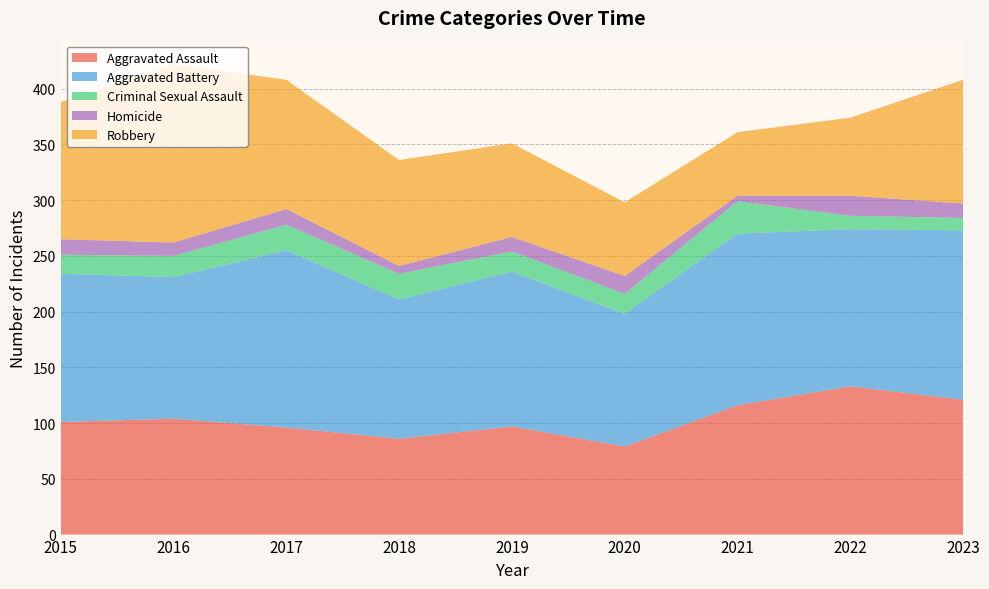

Reading right to left, extract all data points from this chart.

Aggravated Assault: 121	133	116	79	97	86	96	104	101
Aggravated Battery: 152	141	154	119	139	125	159	127	133
Criminal Sexual Assault: 11	12	29	18	18	23	23	19	17
Homicide: 13	18	5	16	13	7	14	12	14
Robbery: 111	70	57	66	84	95	116	160	123